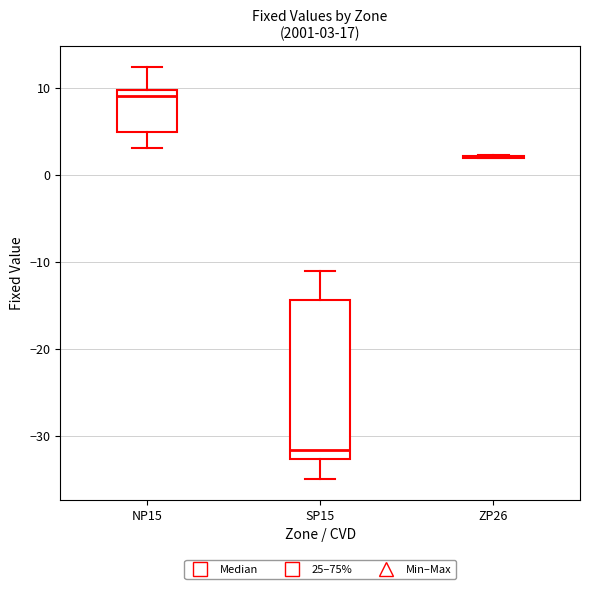

Which box is the tallest, from its lower edge to its upper edge?

SP15